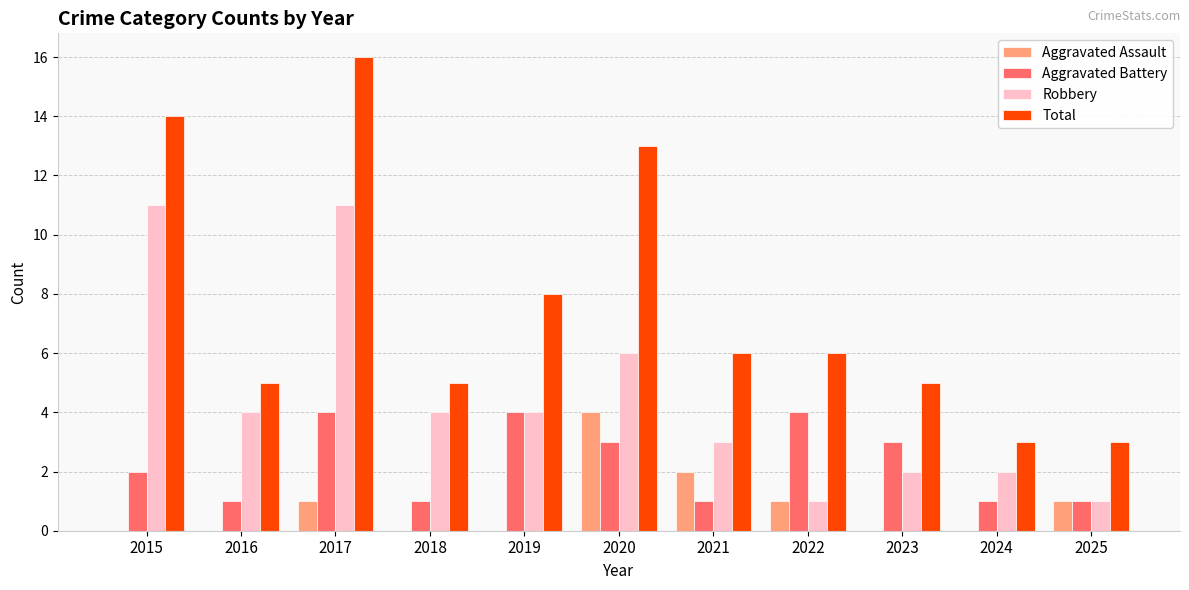

At which label does Total reach its peak?

2017